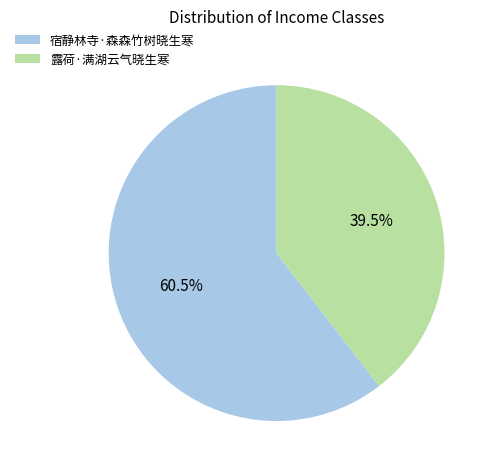

Rank the categories by value from lowest to highest.

露荷·满湖云气晓生寒, 宿静林寺·森森竹树晓生寒